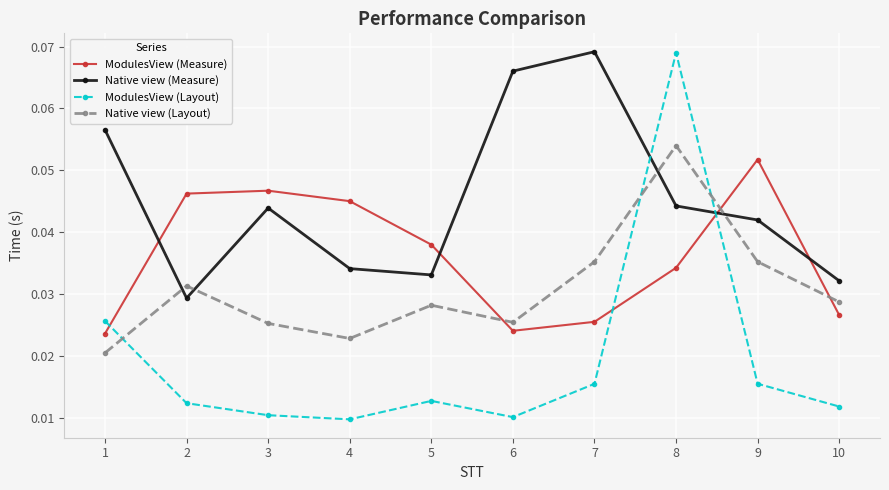

Which series changed the most between 1 and 5?

Native view (Measure)